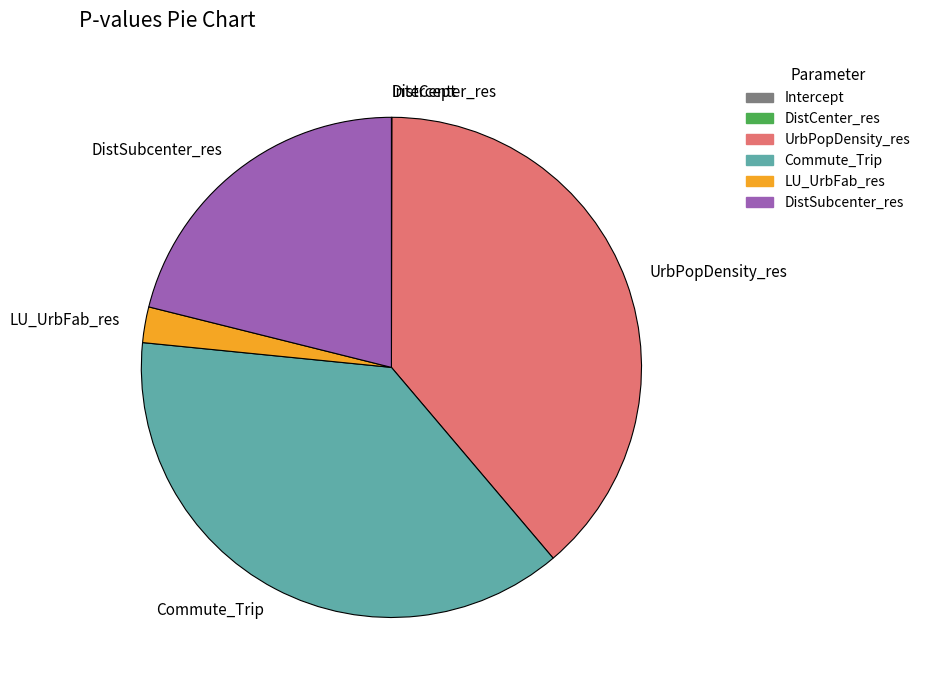

The LU_UrbFab_res slice represents 2% of the pie. True or false?

True